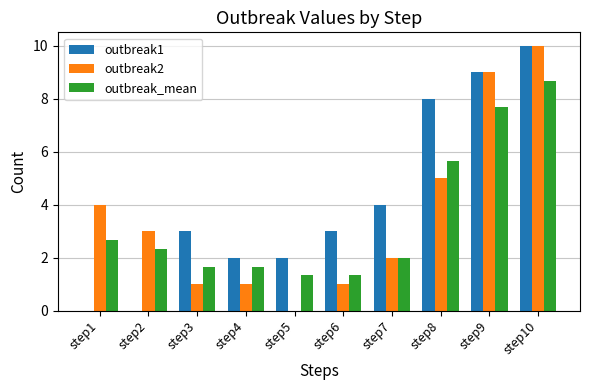

What is the sum of all outbreak1 values?

41.0